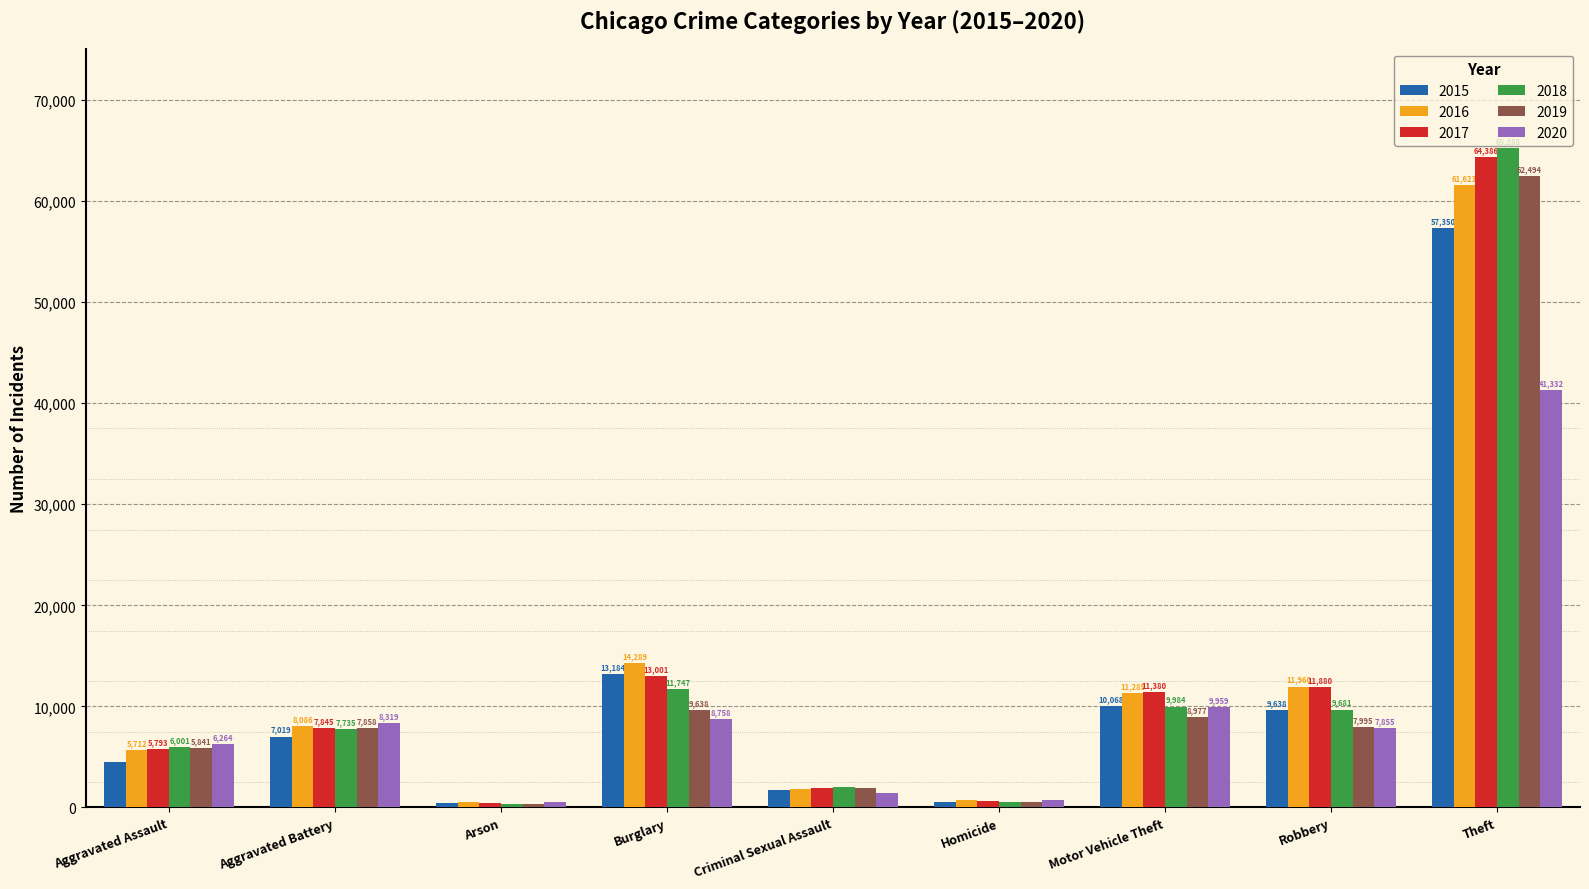

How many data points does each series have?

9